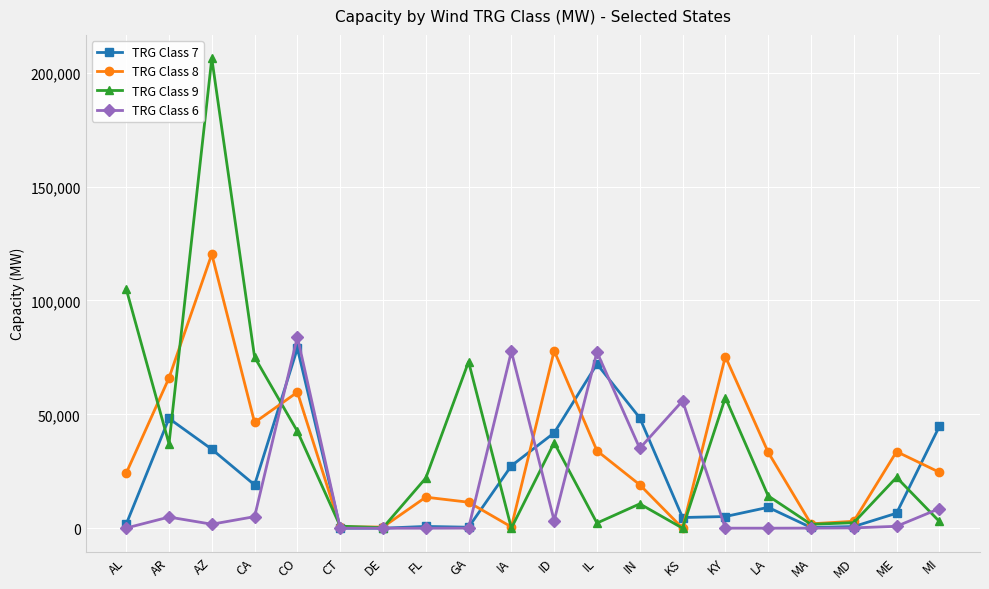

At which label does TRG Class 7 first exceed 9162?

AR